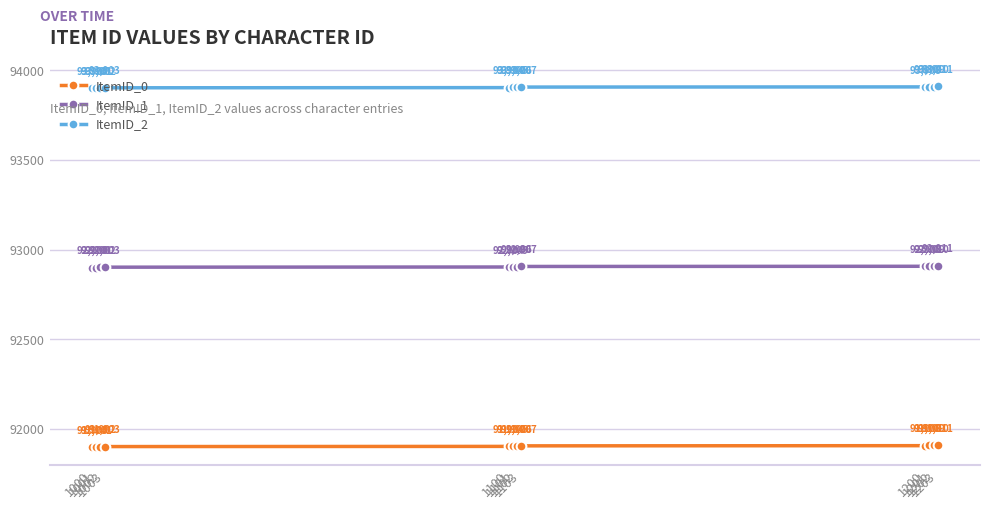

Is it true that ItemID_2 equals 93911 at 1203?

True